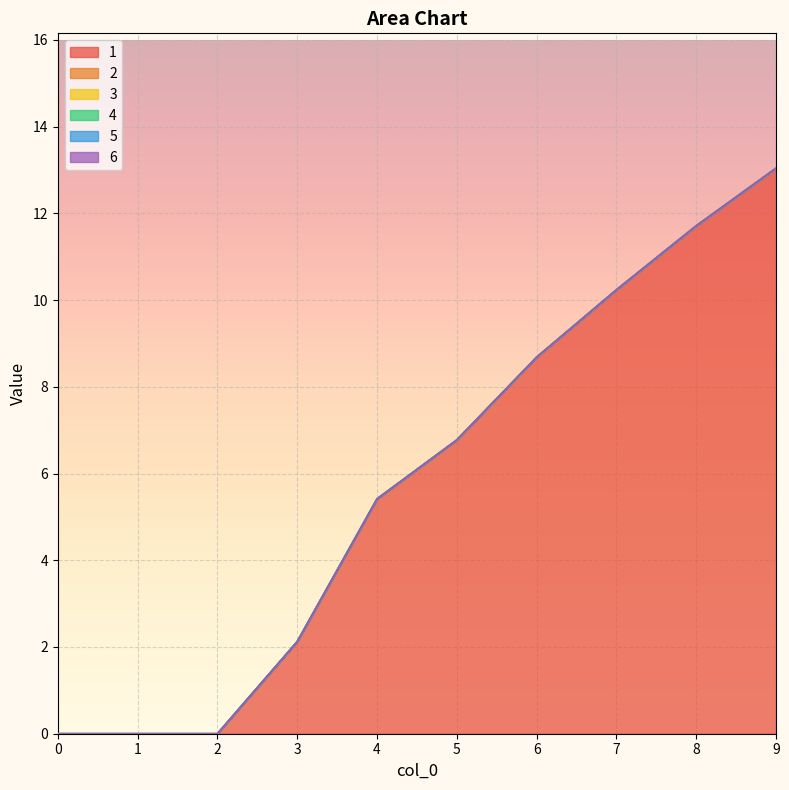

At which category does the chart reach its peak across all series?

9